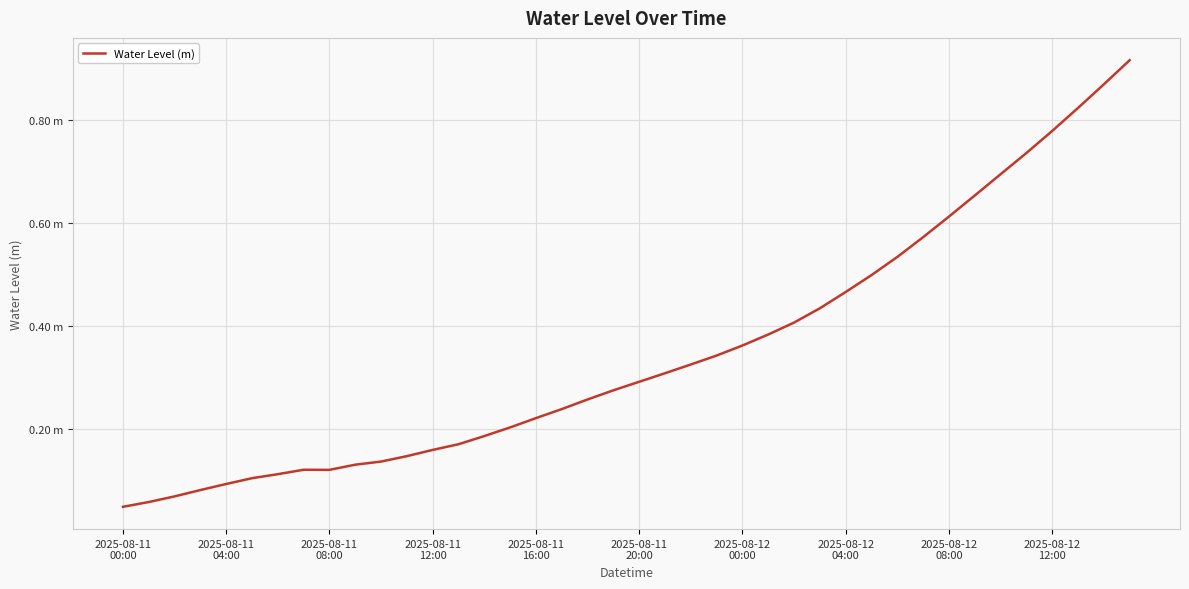

Does the chart display data point markers on the line(s)?

No